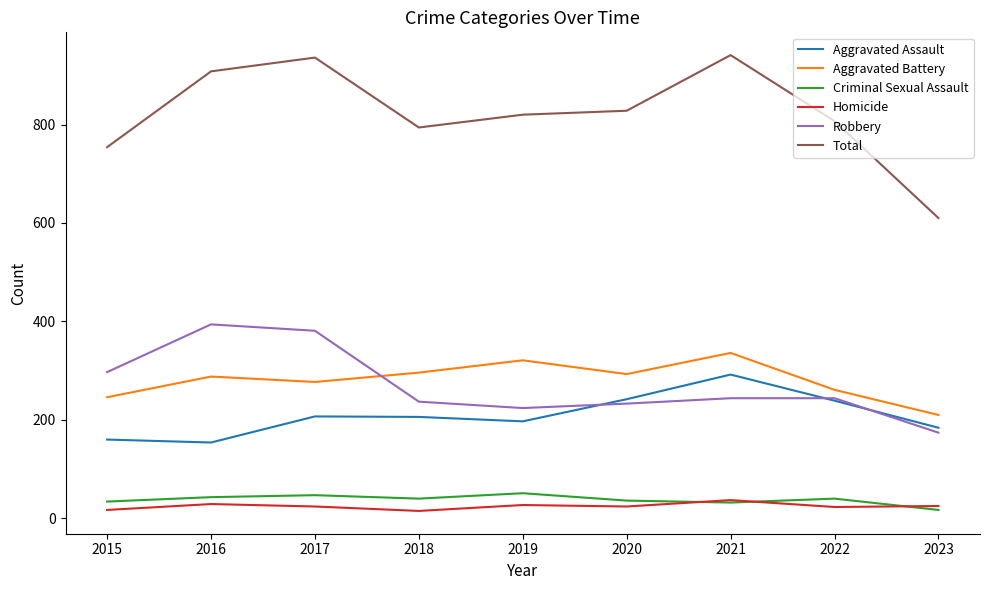

What is the difference between the Aggravated Assault values at 2017 and 2018?

1